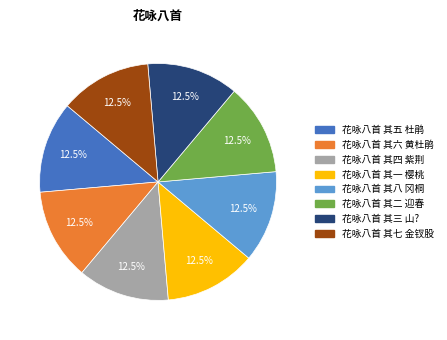

Does any single category account for the majority?

No